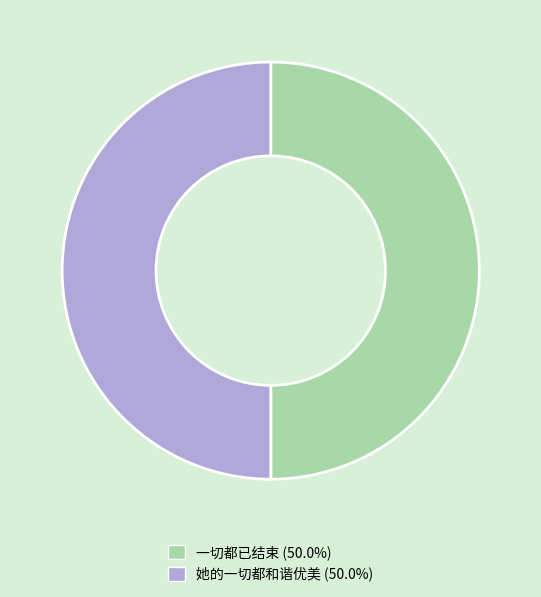

Combined, do 她的一切都和谐优美 and 一切都已结束 account for over 50%?

Yes